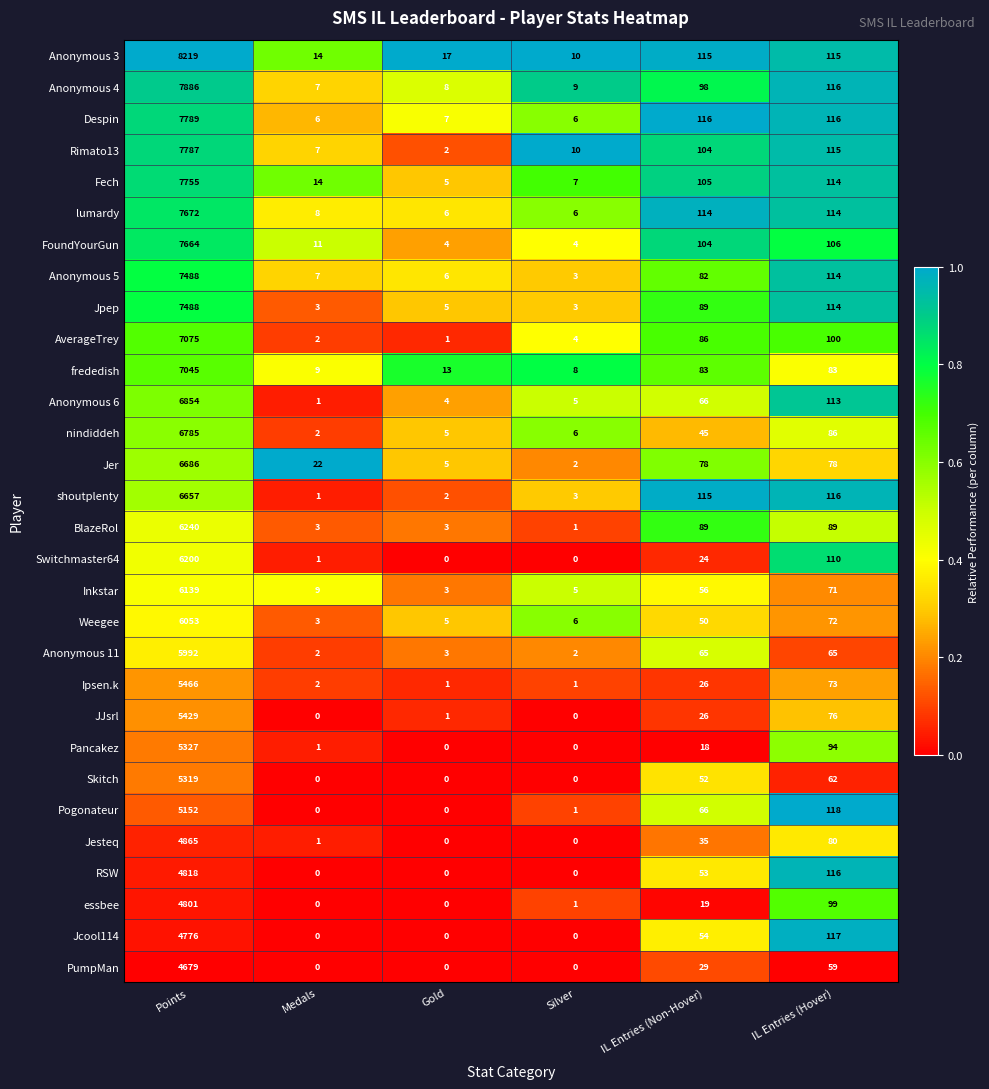

At which label does Anonymous 11 first exceed 65?

Points